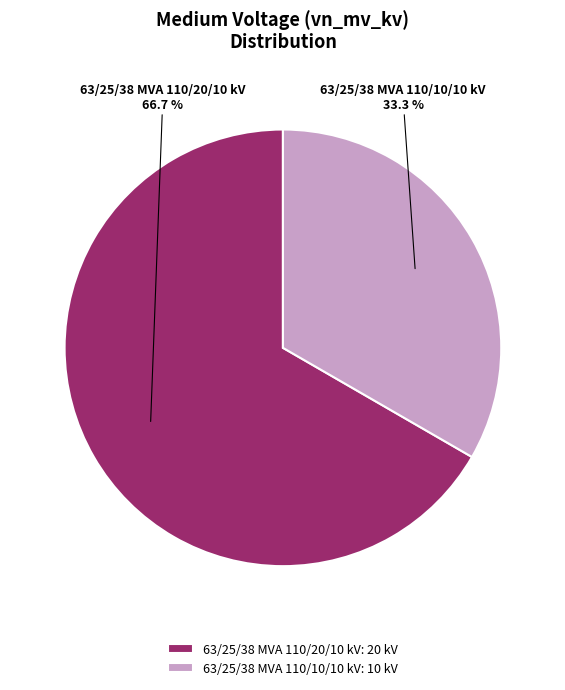

To the nearest percent, what is the difference between the 63/25/38 MVA 110/10/10 kV and 63/25/38 MVA 110/20/10 kV slice percentages?

33%